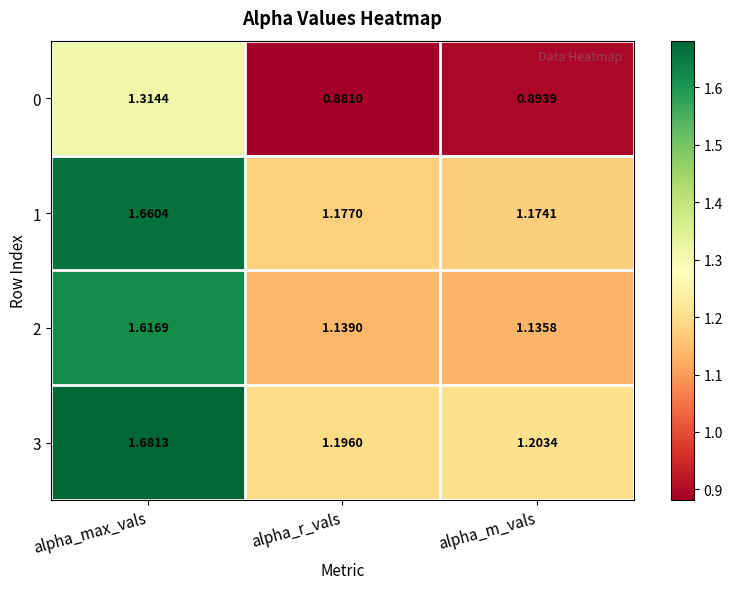

Which label corresponds to the largest value in the chart?

alpha_max_vals